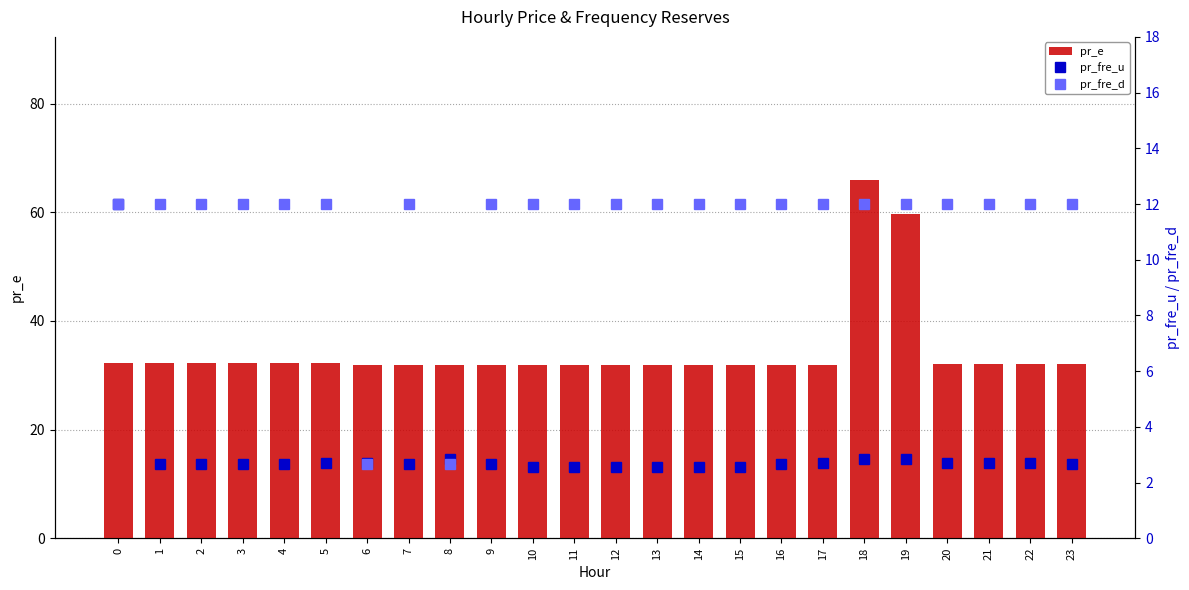

The value of pr_fre_u at 2 is 2.7. True or false?

True